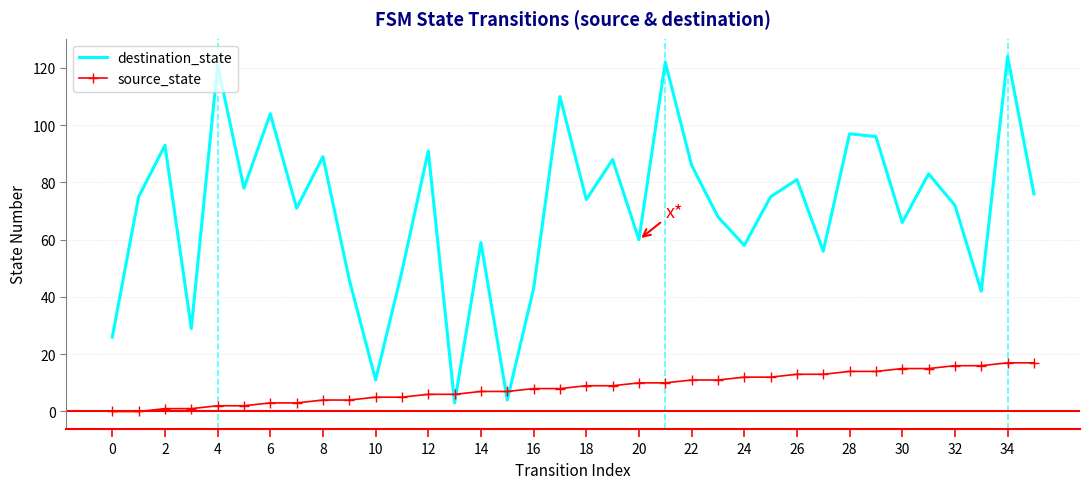

How many intersections are there between source_state and destination_state?

4